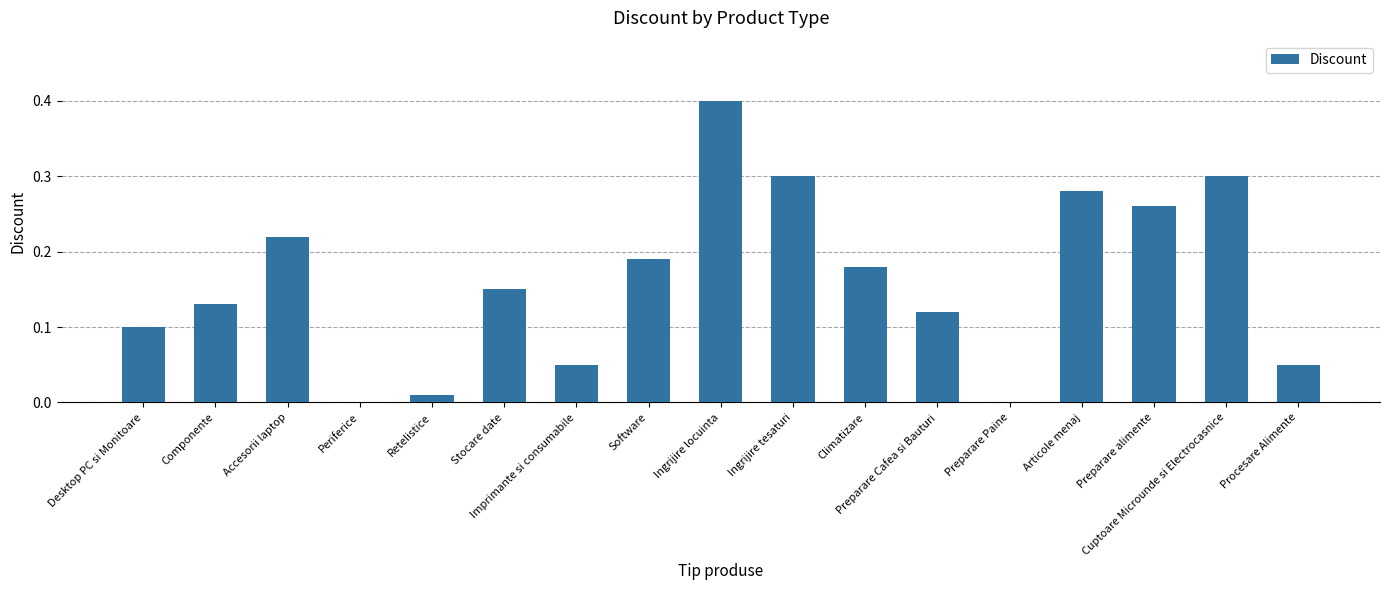

What is the sum of all values?

2.7